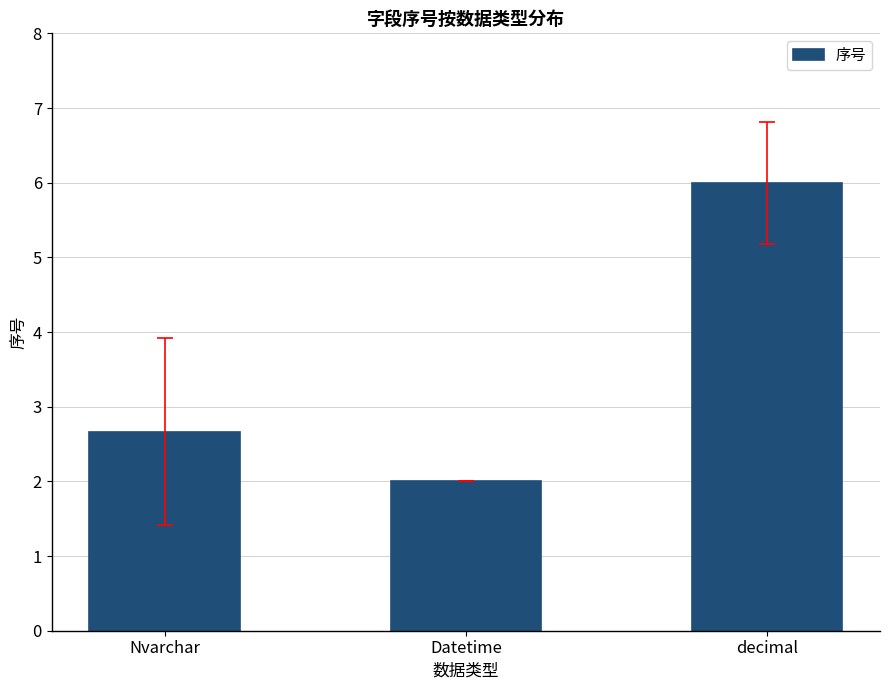

Approximately how many times larger is the value at Datetime compared to Nvarchar?

0.8